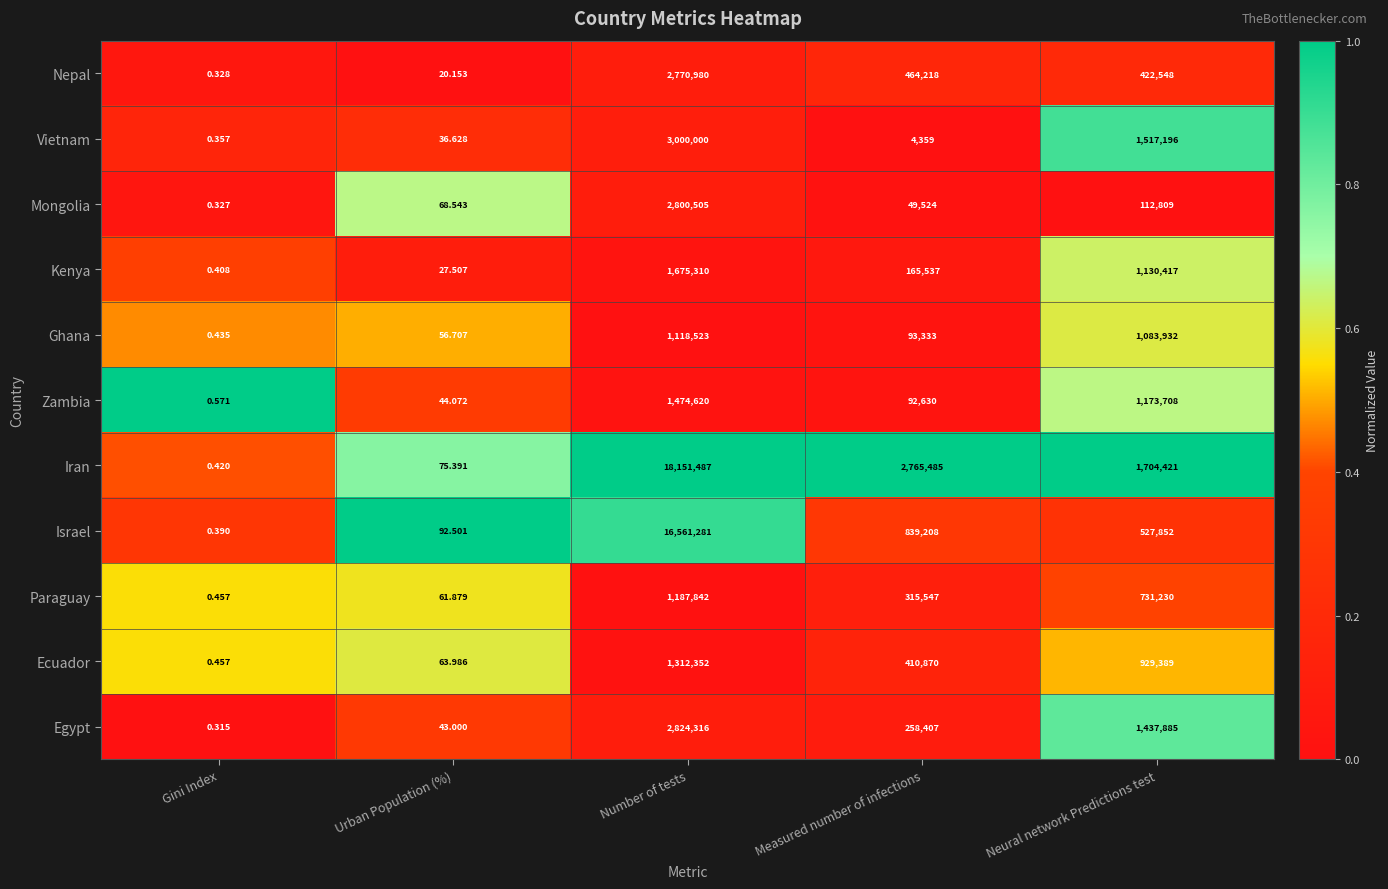

At which label is Kenya closest to 837655?

Neural network Predictions test